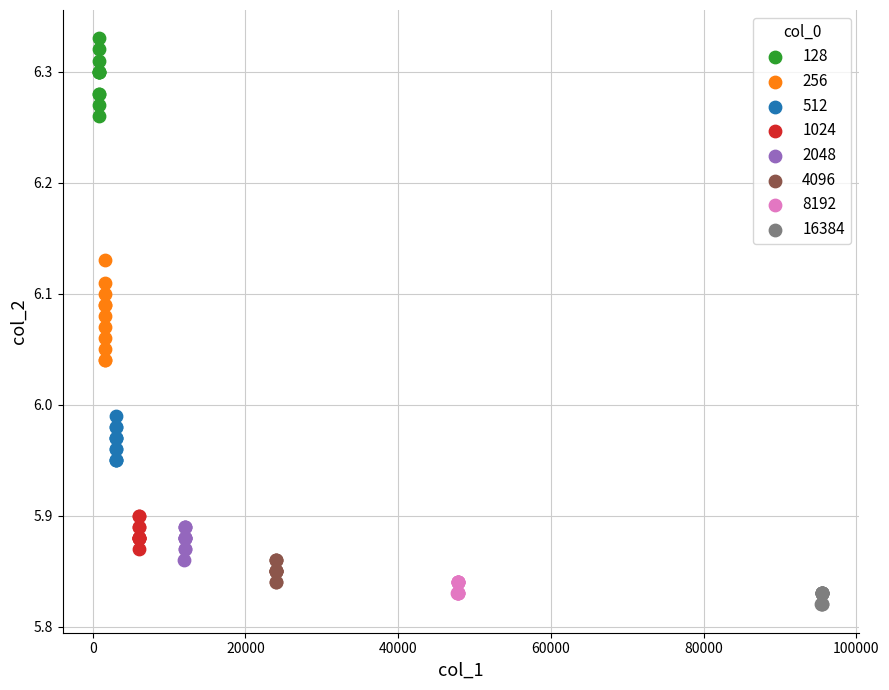

Which series has the largest Y range (max minus min)?

256